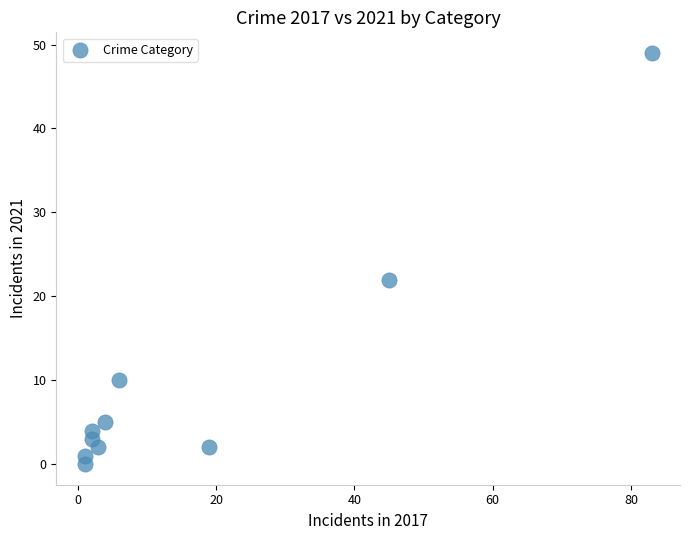

What is the range of Y values (max minus min)?

49